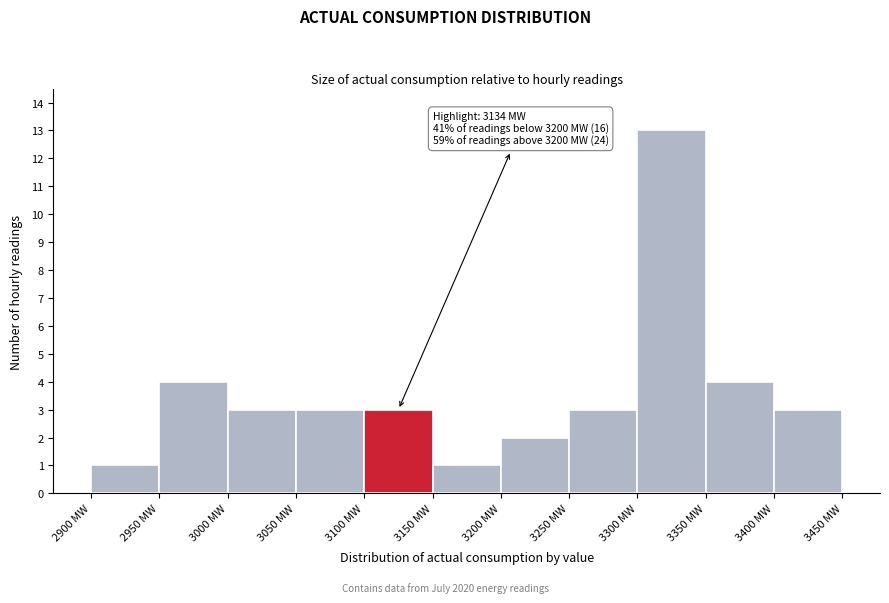

Over which range of the x-axis is the bar tallest?

3300 to 3350